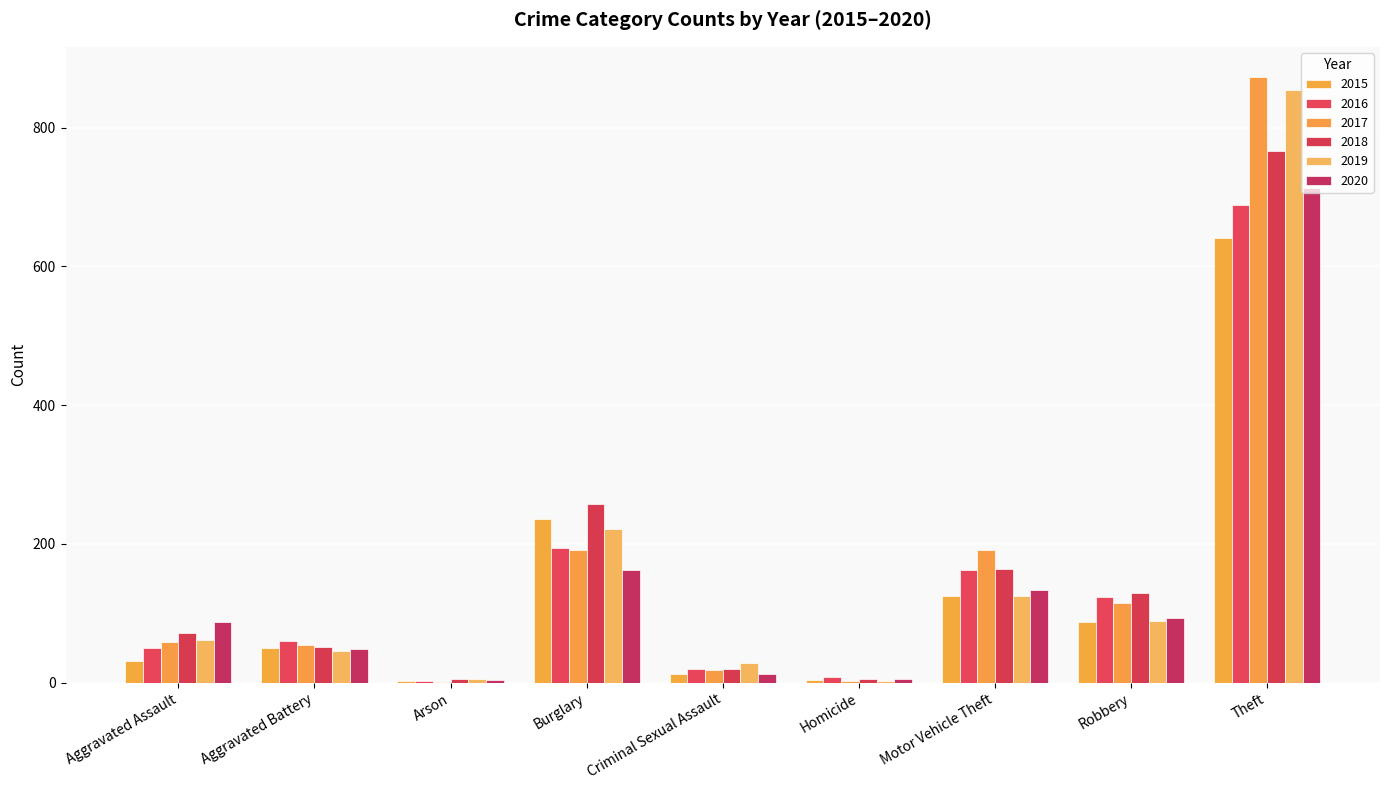

Where is 2015 nearest to the value 322?

Burglary